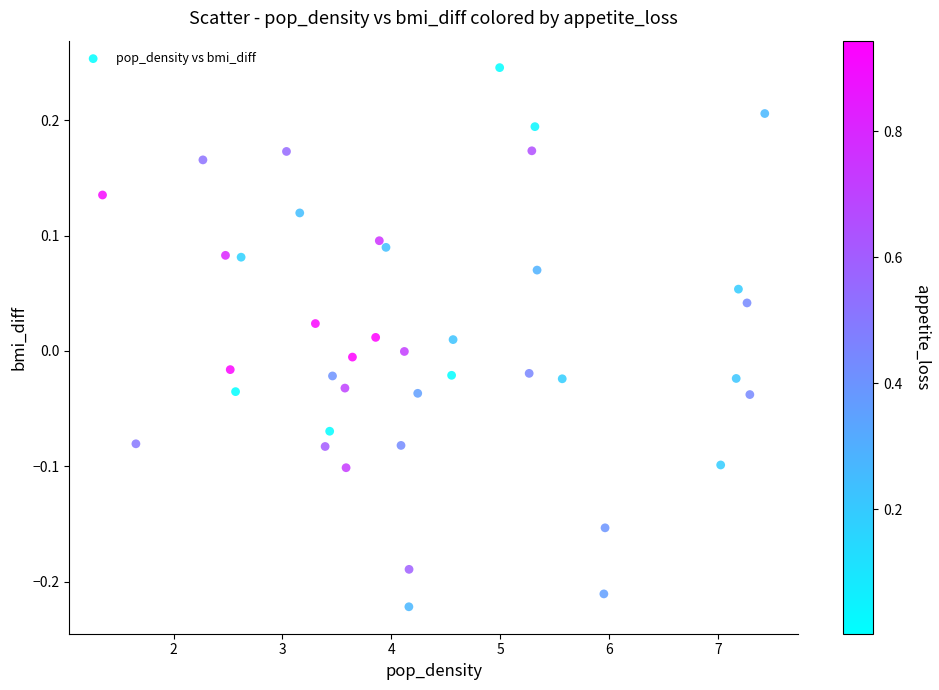

What is the range of X values (max minus min)?

6.1